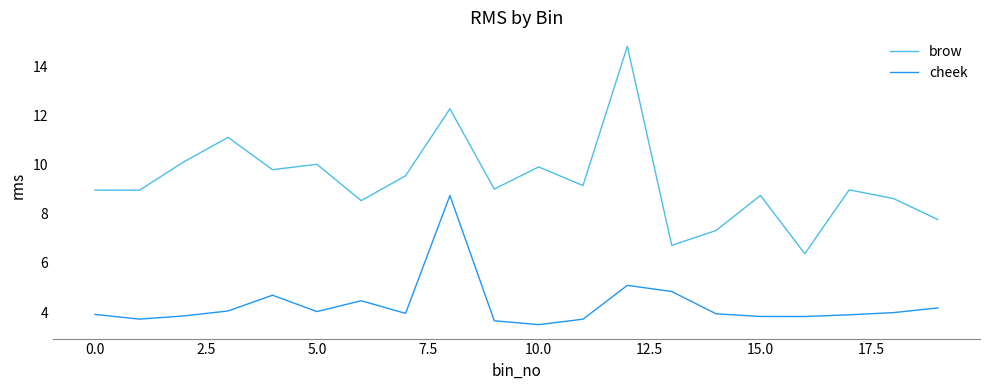

List the series in order of their overall mean, highest first.

brow, cheek